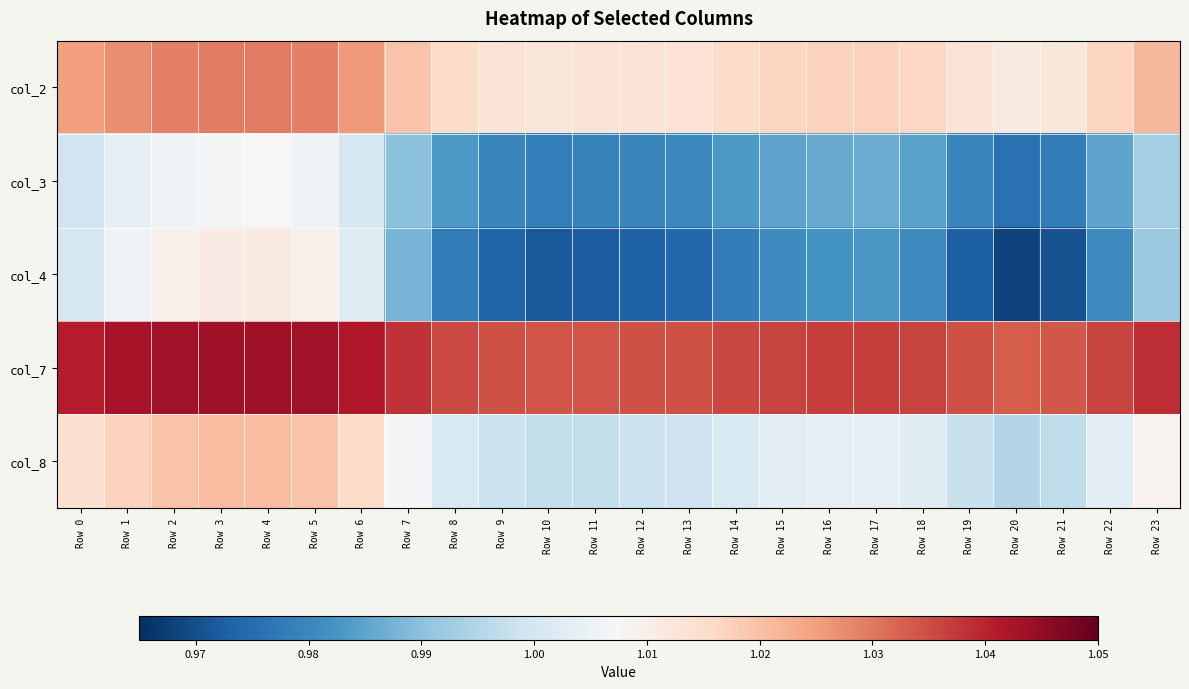

Reading left to right, transcribe all the data shown in this chart.

col_2: Row 0=1.0	Row 1=1.0	Row 2=1.0	Row 3=1.0	Row 4=1.0	Row 5=1.0	Row 6=1.0	Row 7=1.0	Row 8=1.0	Row 9=1.0	Row 10=1.0	Row 11=1.0	Row 12=1.0	Row 13=1.0	Row 14=1.0	Row 15=1.0	Row 16=1.0	Row 17=1.0	Row 18=1.0	Row 19=1.0	Row 20=1.0	Row 21=1.0	Row 22=1.0	Row 23=1.0
col_3: Row 0=1.0	Row 1=1.0	Row 2=1.0	Row 3=1.0	Row 4=1.0	Row 5=1.0	Row 6=1.0	Row 7=1.0	Row 8=1.0	Row 9=1.0	Row 10=1.0	Row 11=1.0	Row 12=1.0	Row 13=1.0	Row 14=1.0	Row 15=1.0	Row 16=1.0	Row 17=1.0	Row 18=1.0	Row 19=1.0	Row 20=1.0	Row 21=1.0	Row 22=1.0	Row 23=1.0
col_4: Row 0=1.0	Row 1=1.0	Row 2=1.0	Row 3=1.0	Row 4=1.0	Row 5=1.0	Row 6=1.0	Row 7=1.0	Row 8=1.0	Row 9=1.0	Row 10=1.0	Row 11=1.0	Row 12=1.0	Row 13=1.0	Row 14=1.0	Row 15=1.0	Row 16=1.0	Row 17=1.0	Row 18=1.0	Row 19=1.0	Row 20=1.0	Row 21=1.0	Row 22=1.0	Row 23=1.0
col_7: Row 0=1.0	Row 1=1.0	Row 2=1.0	Row 3=1.0	Row 4=1.0	Row 5=1.0	Row 6=1.0	Row 7=1.0	Row 8=1.0	Row 9=1.0	Row 10=1.0	Row 11=1.0	Row 12=1.0	Row 13=1.0	Row 14=1.0	Row 15=1.0	Row 16=1.0	Row 17=1.0	Row 18=1.0	Row 19=1.0	Row 20=1.0	Row 21=1.0	Row 22=1.0	Row 23=1.0
col_8: Row 0=1.0	Row 1=1.0	Row 2=1.0	Row 3=1.0	Row 4=1.0	Row 5=1.0	Row 6=1.0	Row 7=1.0	Row 8=1.0	Row 9=1.0	Row 10=1.0	Row 11=1.0	Row 12=1.0	Row 13=1.0	Row 14=1.0	Row 15=1.0	Row 16=1.0	Row 17=1.0	Row 18=1.0	Row 19=1.0	Row 20=1.0	Row 21=1.0	Row 22=1.0	Row 23=1.0